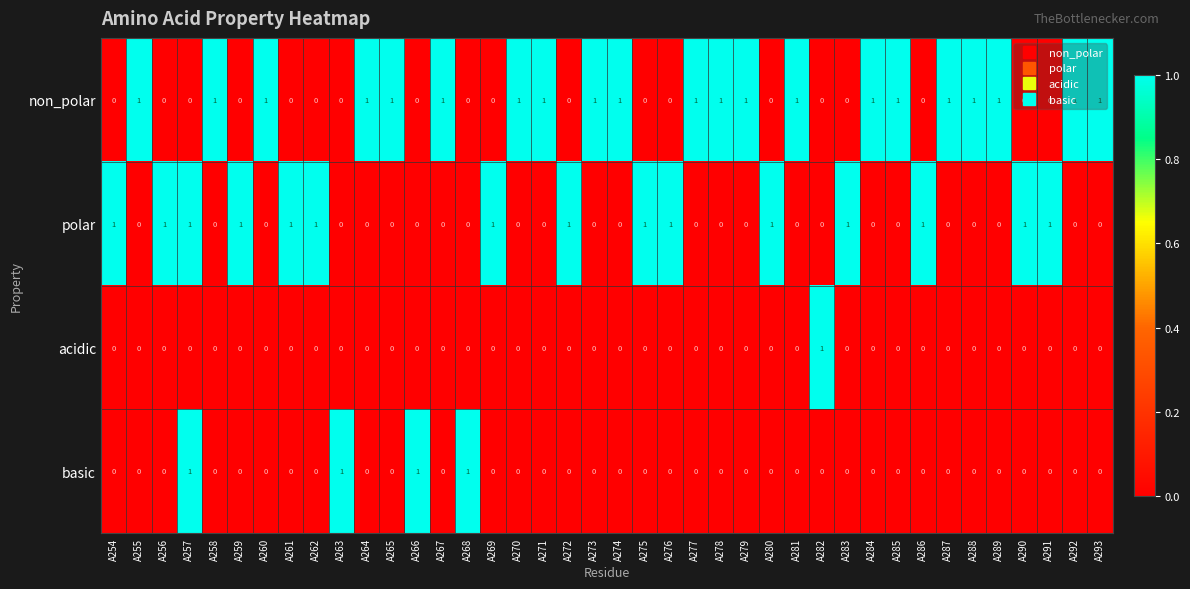

At how many categories does at least one series exceed 0?

40